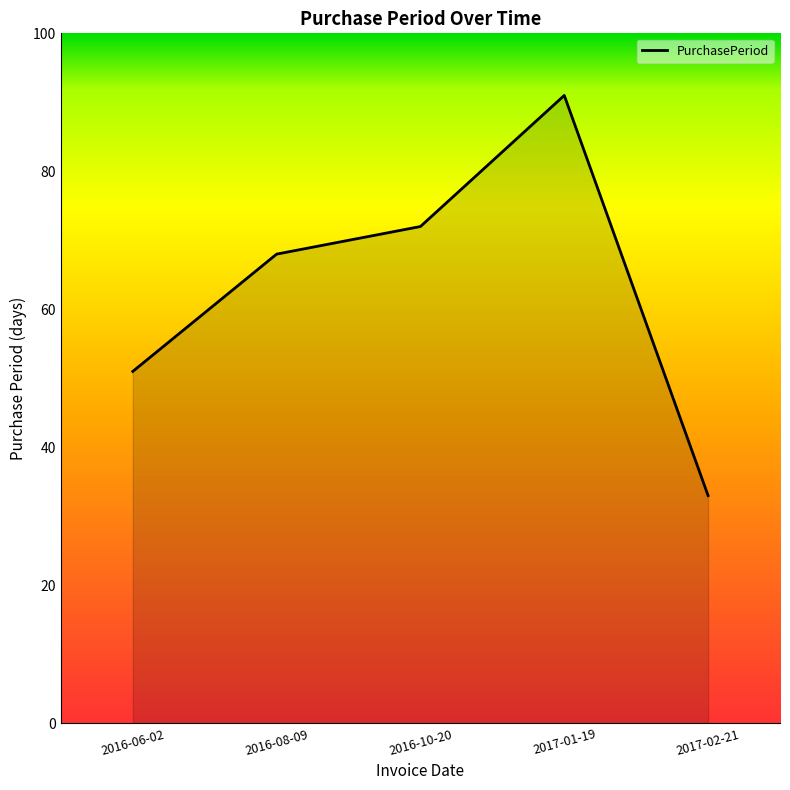

How many values are below 68?

2